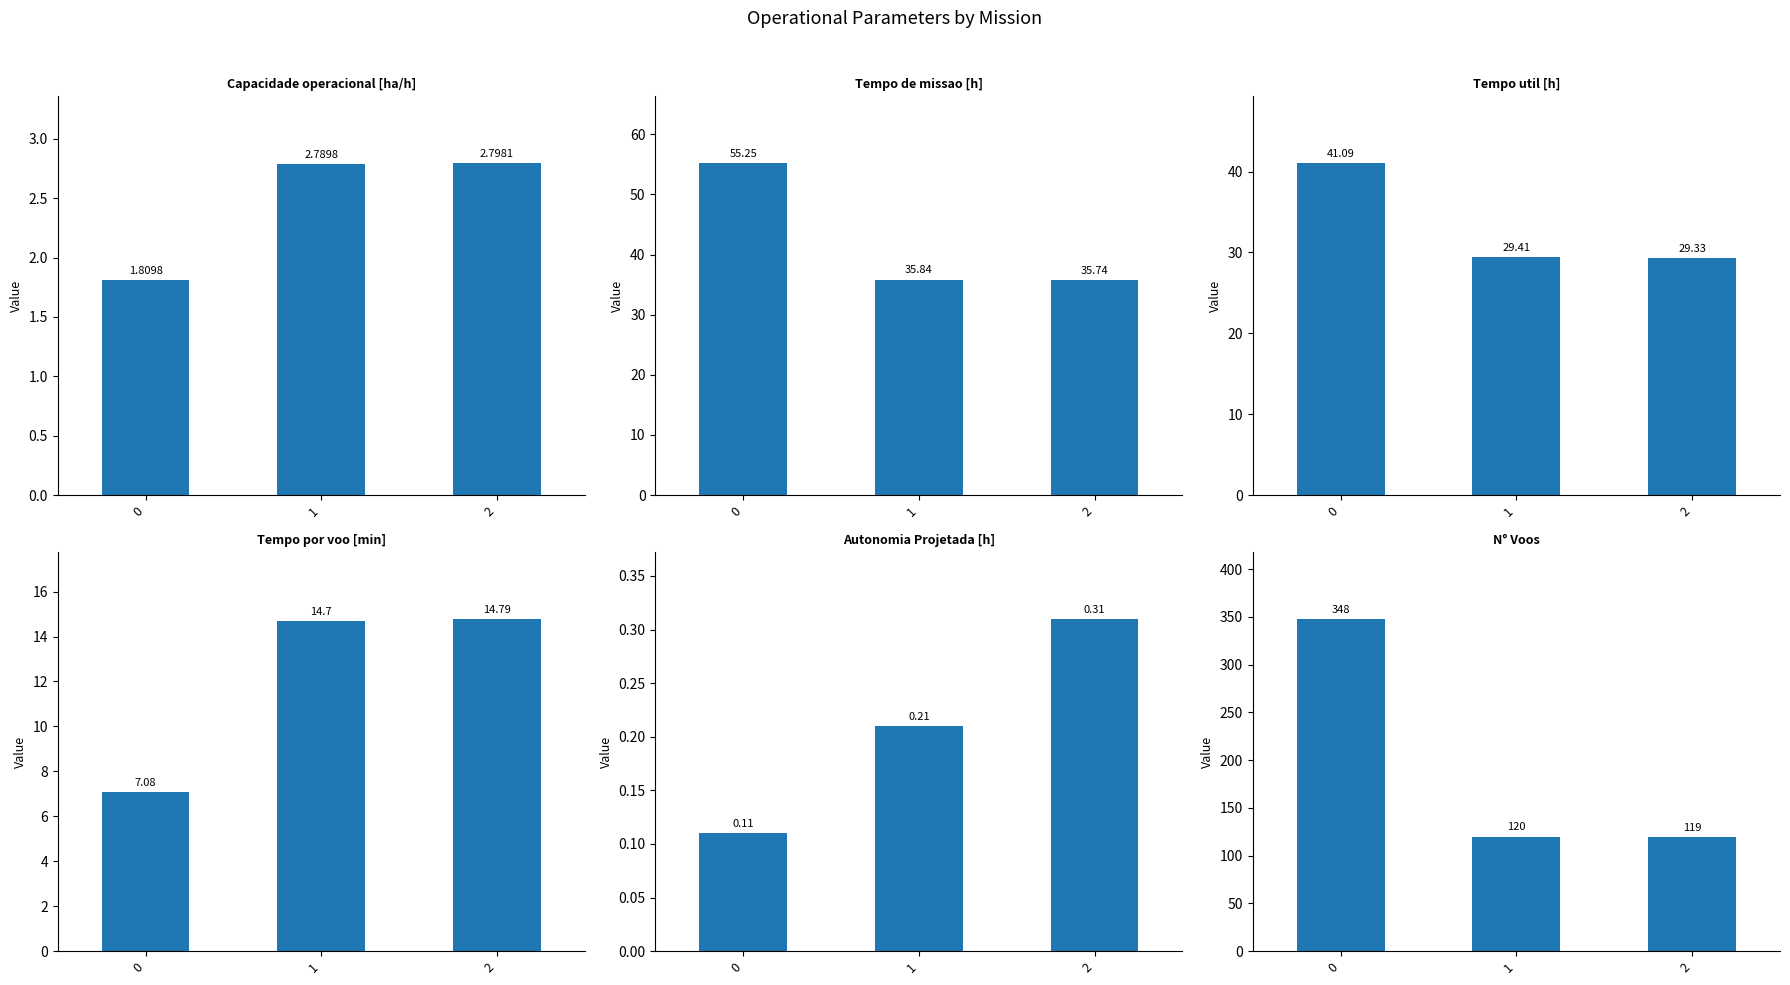

What is the value of the N° Voos bar at the 3rd from the left?

119.0